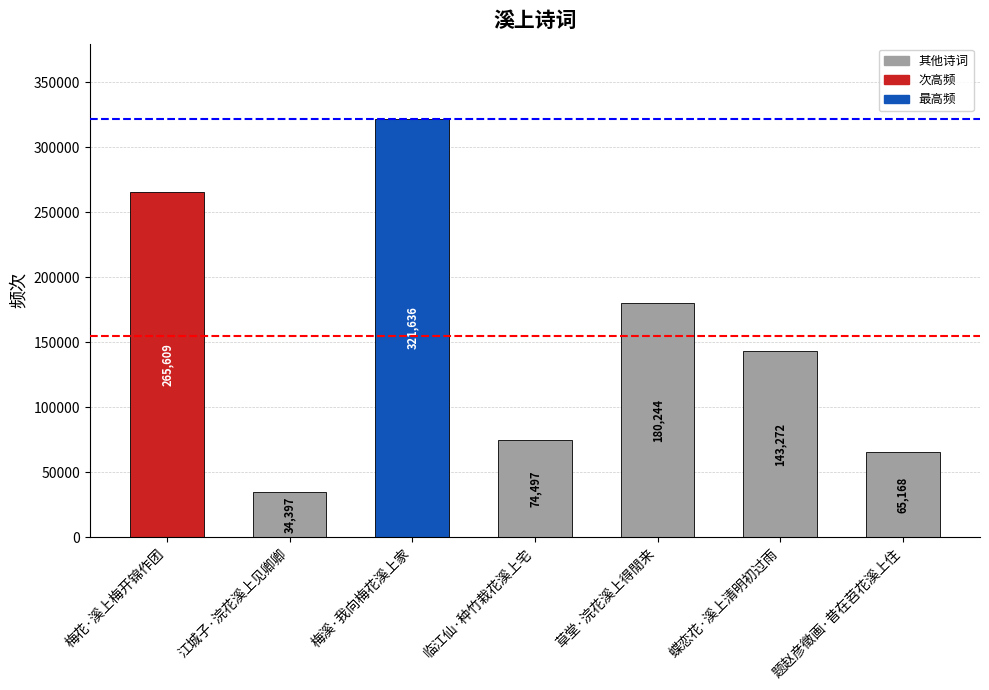

Rank the categories by value from lowest to highest.

江城子·浣花溪上见卿卿, 题赵彦徵画·昔在苕花溪上住, 临江仙·种竹栽花溪上宅, 蝶恋花·溪上清明初过雨, 草堂·浣花溪上得閒来, 梅花·溪上梅开锦作团, 梅溪·我向梅花溪上家